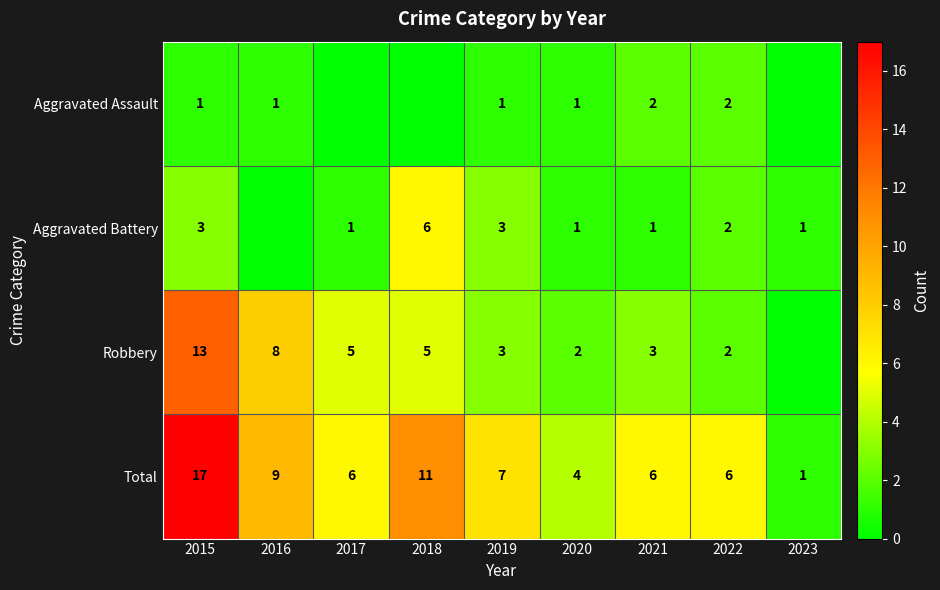

Count the number of categories in the chart.

9